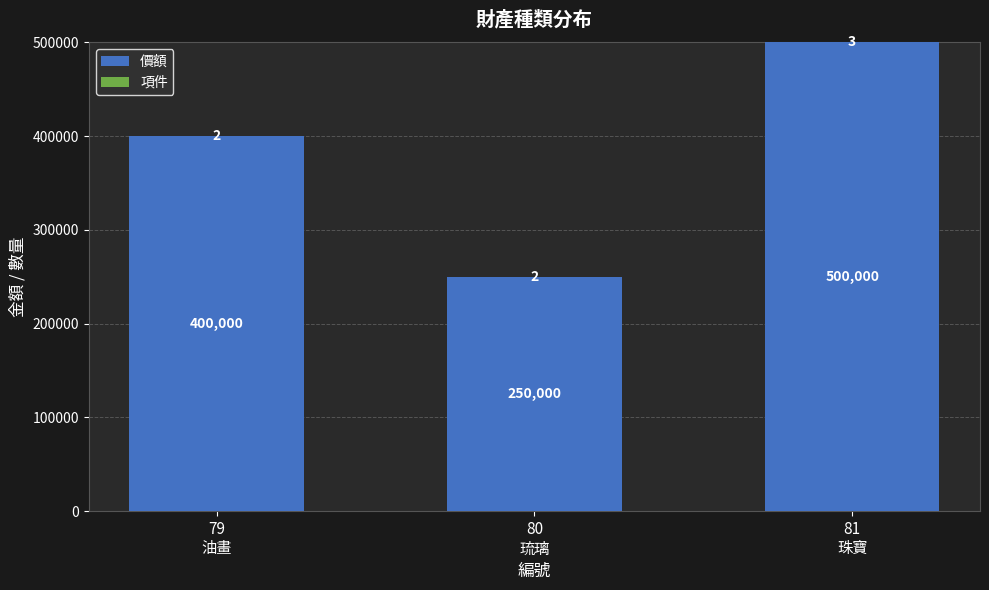

True or false: 價額 has a value of 229161 at 81
珠寶.

False